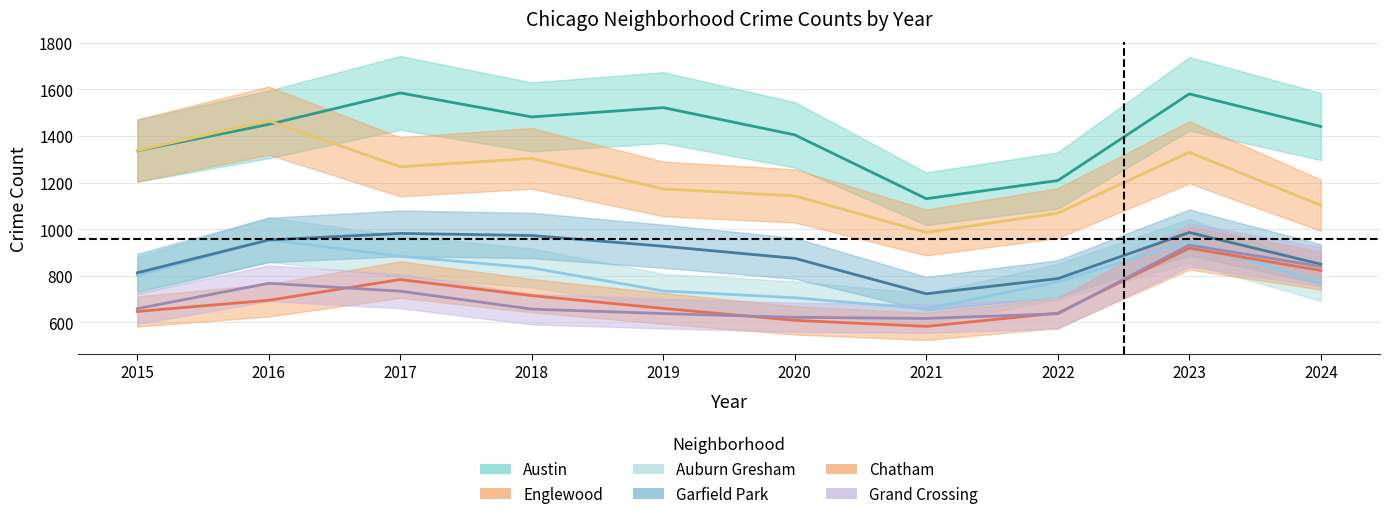

What is the minimum value for Englewood?

986